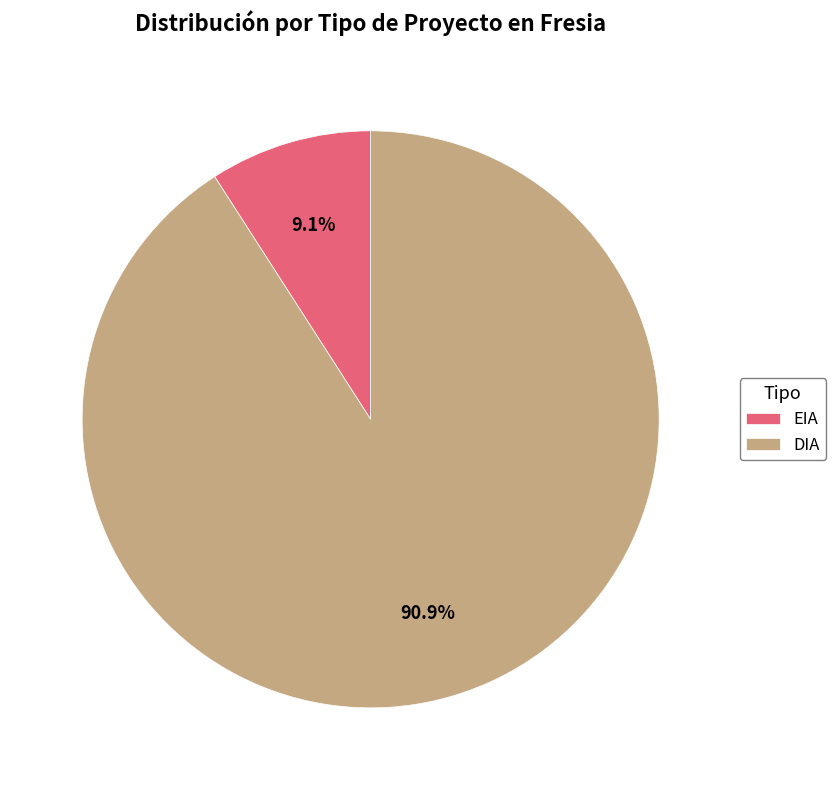

Do EIA and DIA together represent more than half of the pie?

Yes